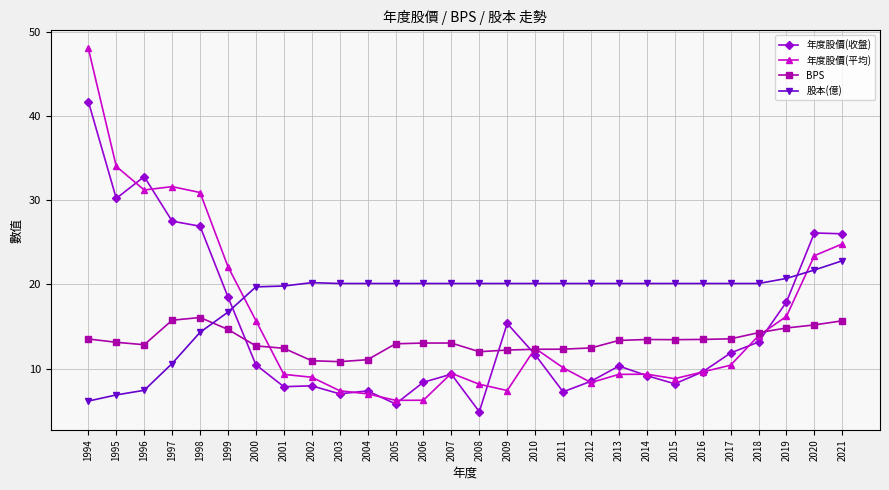

Is this an area chart (filled region under the line)?

No